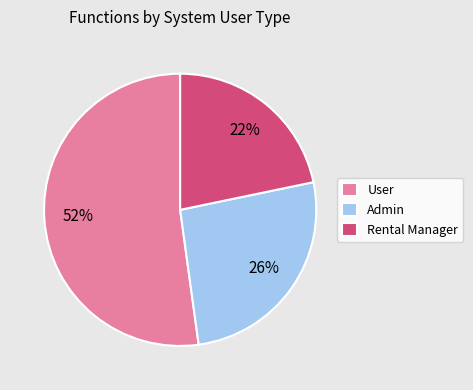

Which category has the smallest portion of the pie?

Rental Manager